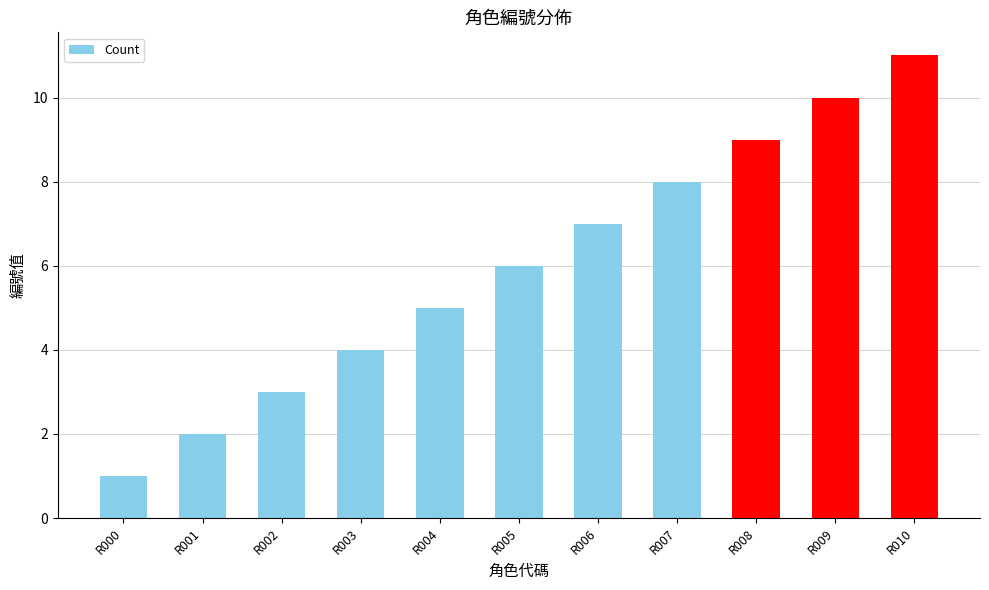

How many values are below 6?

5